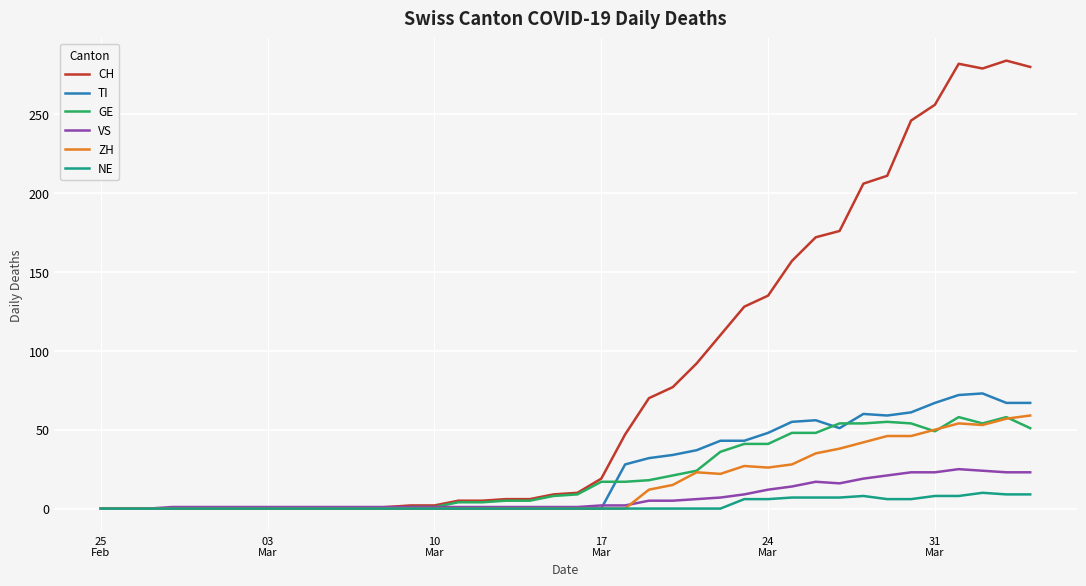

What is the average value of the TI series?

24